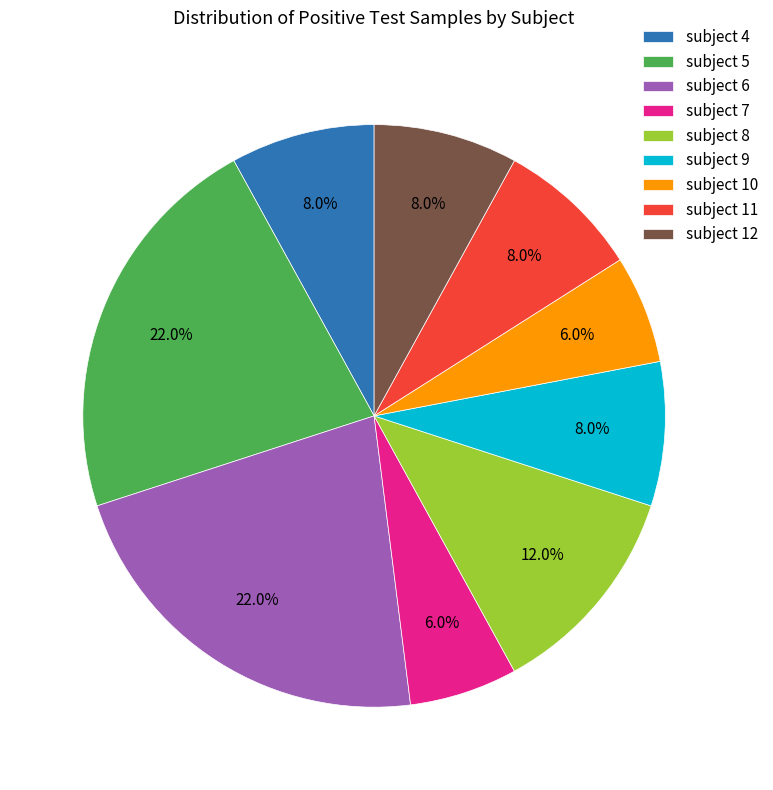

Which has a higher value, subject 12 or subject 10?

subject 12